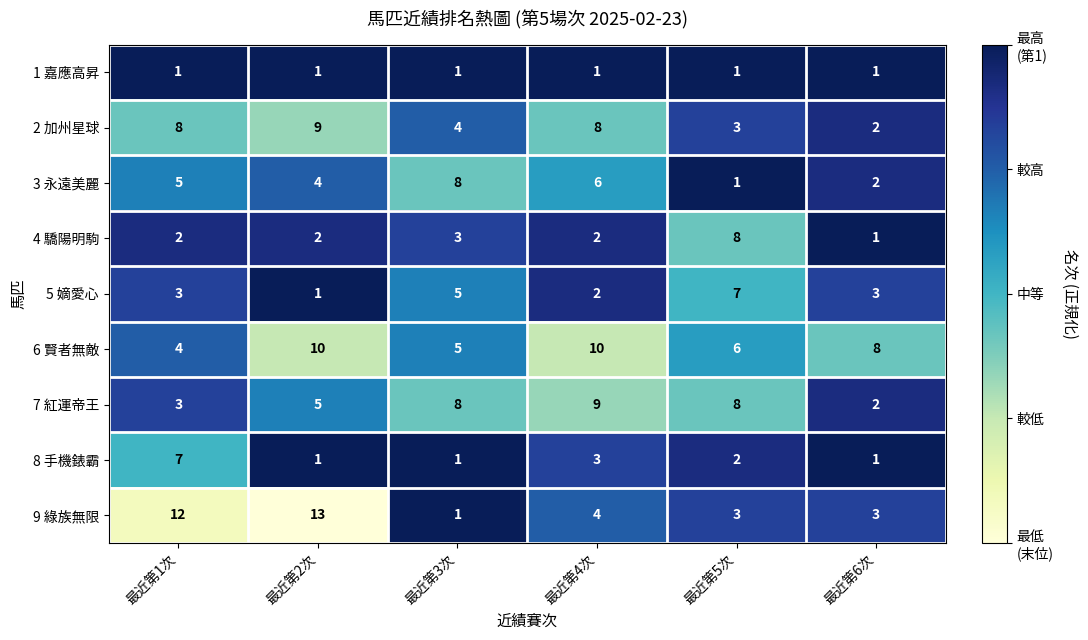

Which series has the widest spread of values?

9 綠族無限